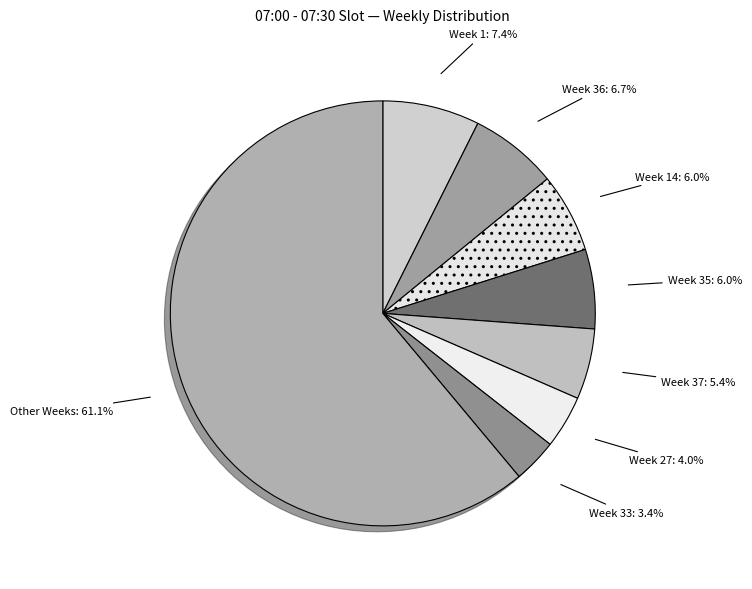

What portion of the pie excludes Week 37?

94.6%